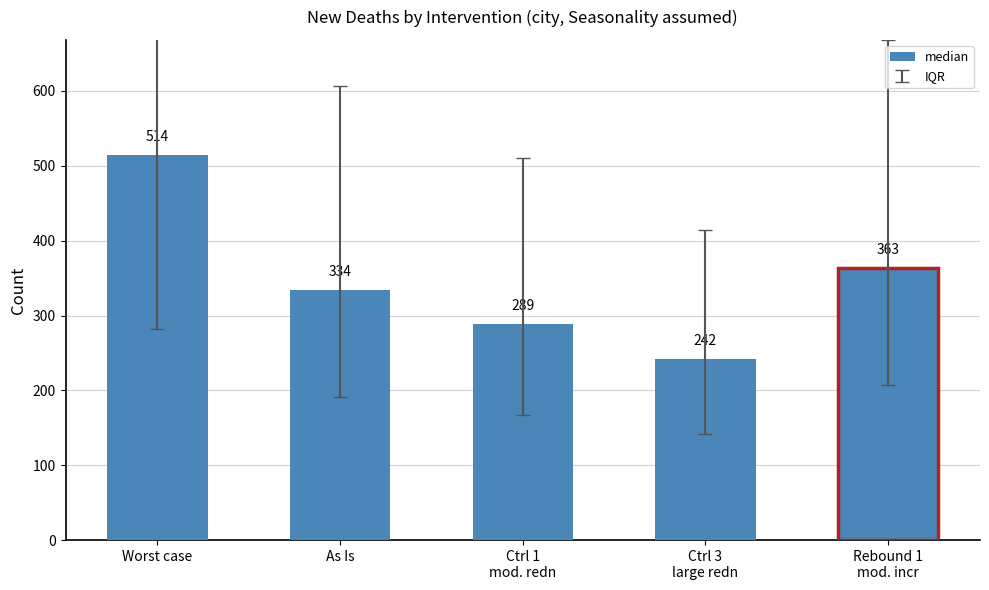

Rank the categories by value from highest to lowest.

Worst case, Rebound 1
mod. incr, As Is, Ctrl 1
mod. redn, Ctrl 3
large redn